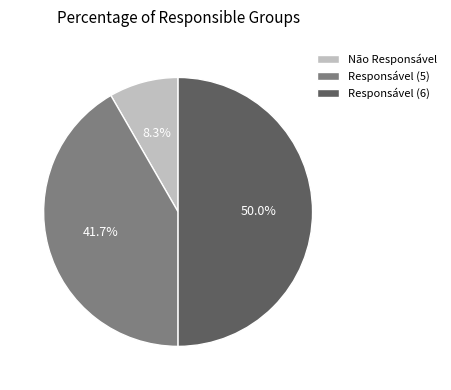

Rank the categories by value from highest to lowest.

Responsável (6), Responsável (5), Não Responsável